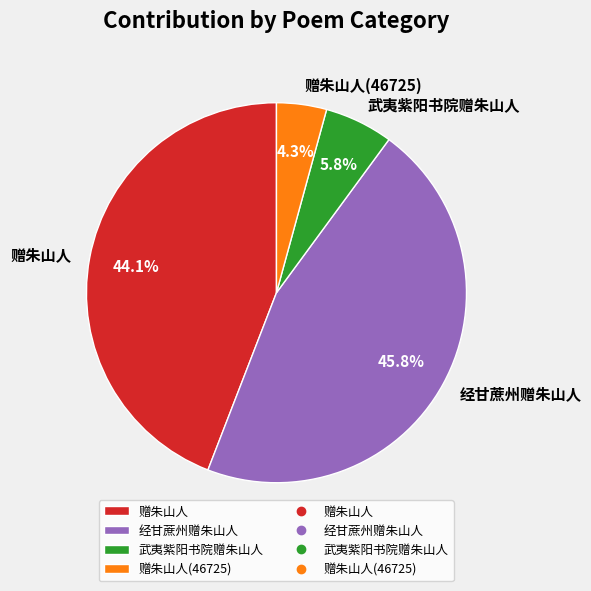

Between 武夷紫阳书院赠朱山人 and 赠朱山人, which is larger?

赠朱山人